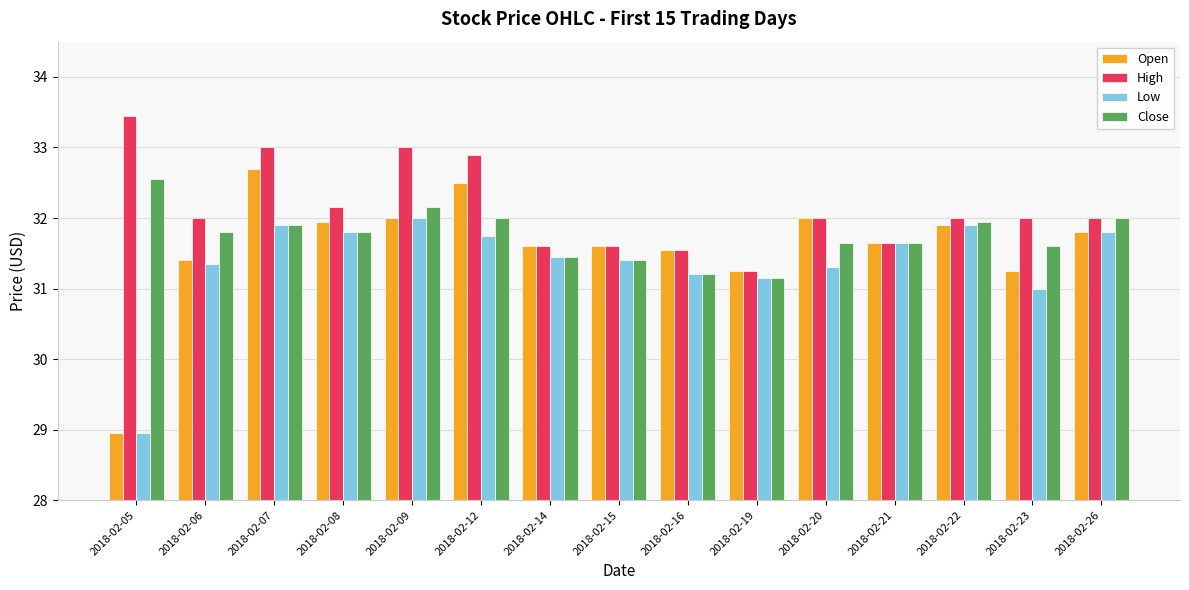

What is the difference between the maximum and minimum values in the Close series?

1.4